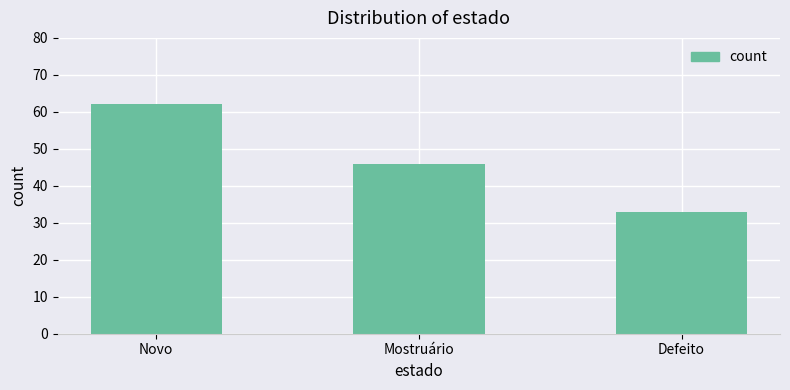

What is the ratio of the value at Defeito to the value at Novo?

0.5